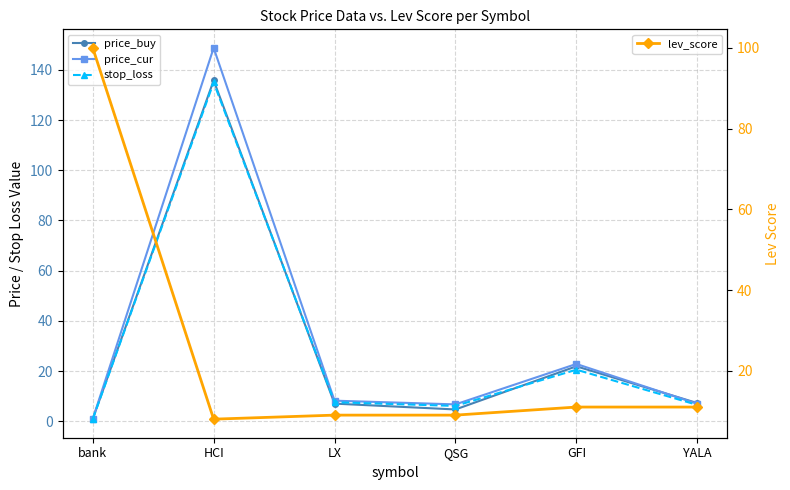

Which category has the lowest value across all series?

bank